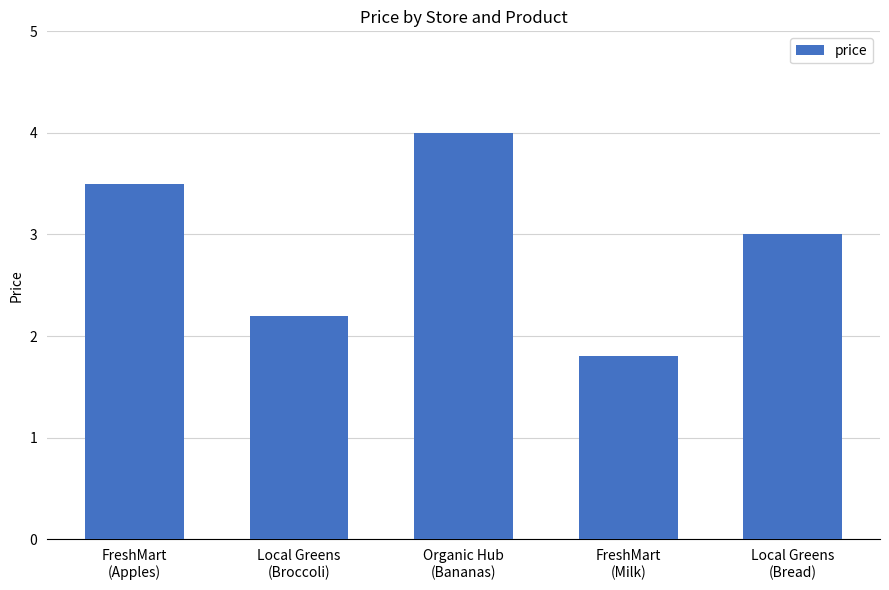

What is the average value?

2.9